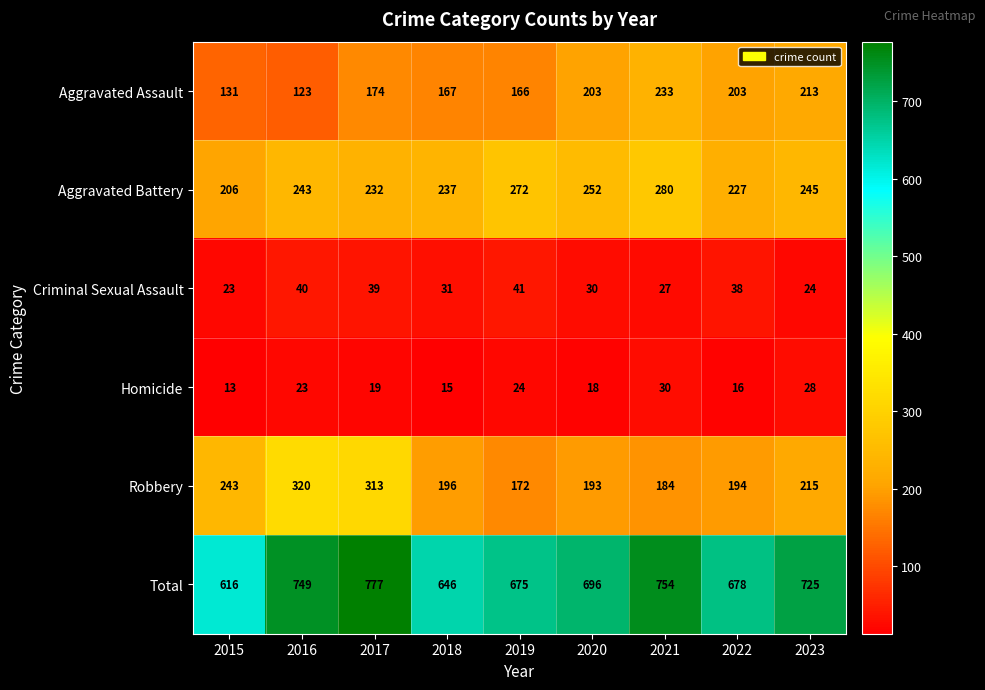

At 2020, list the series in order from smallest to largest.

Homicide, Criminal Sexual Assault, Robbery, Aggravated Assault, Aggravated Battery, Total